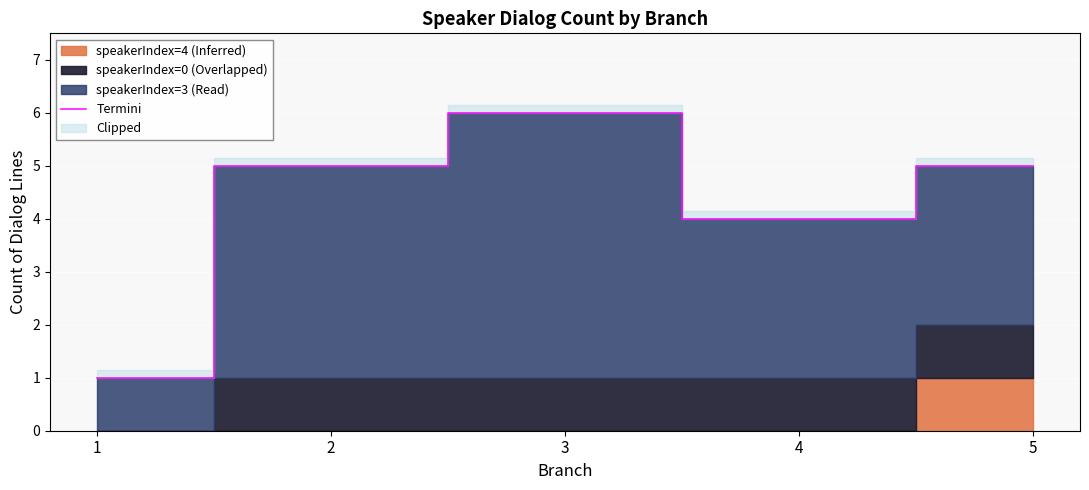

What is the difference between the second highest and second lowest values?

1